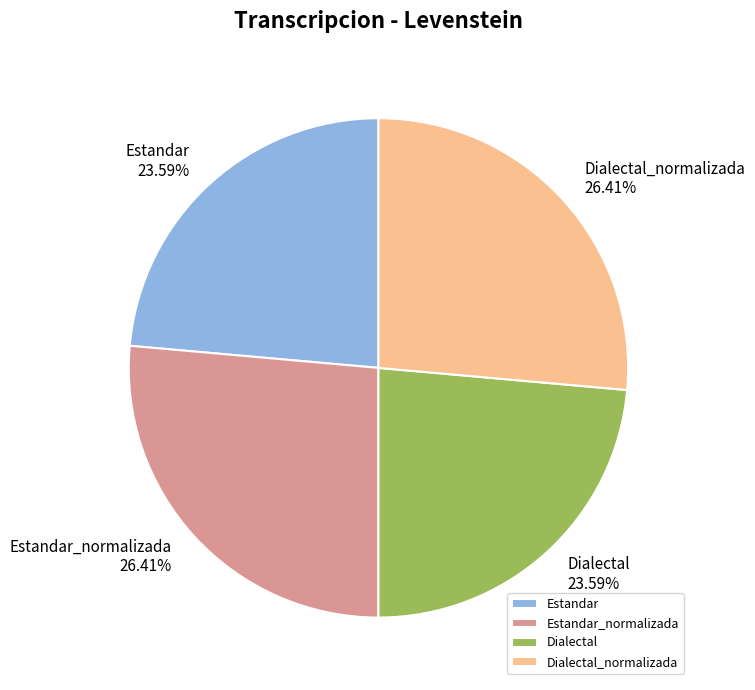

Which has a higher value, Estandar_normalizada or Dialectal?

Estandar_normalizada